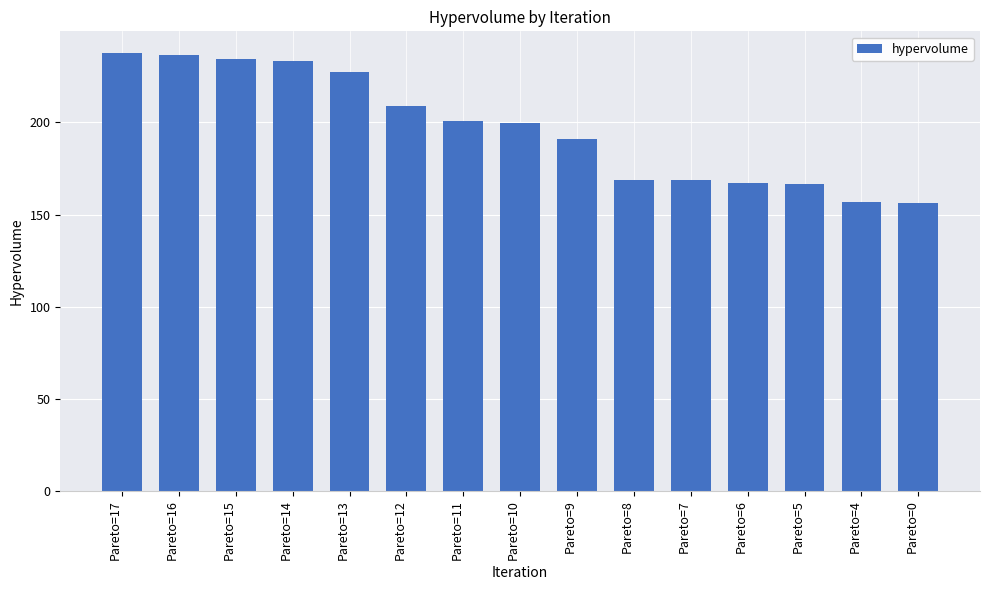

What is the average value?

196.9